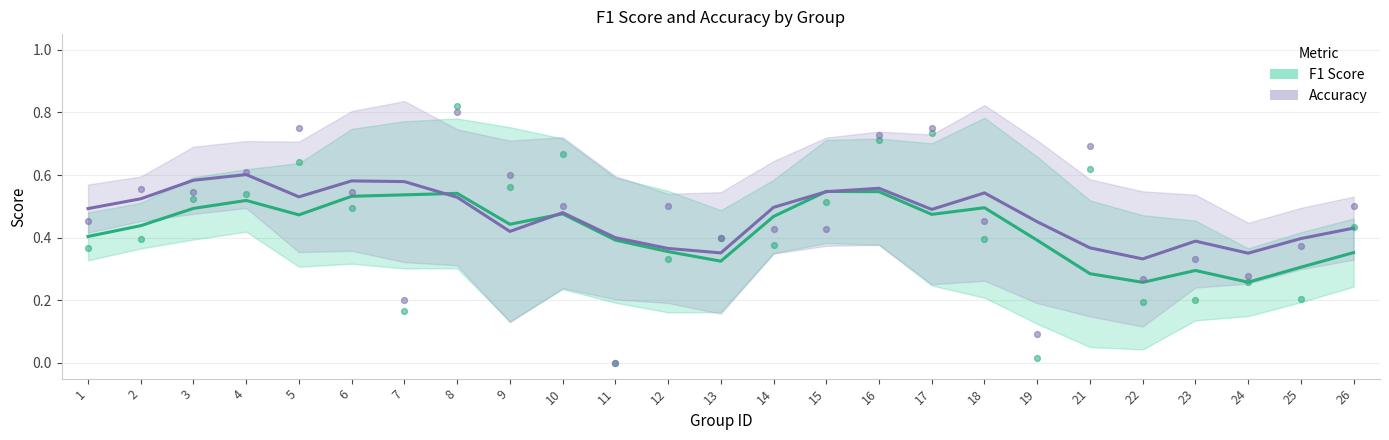

What is the total value across all series at 6?

1.1